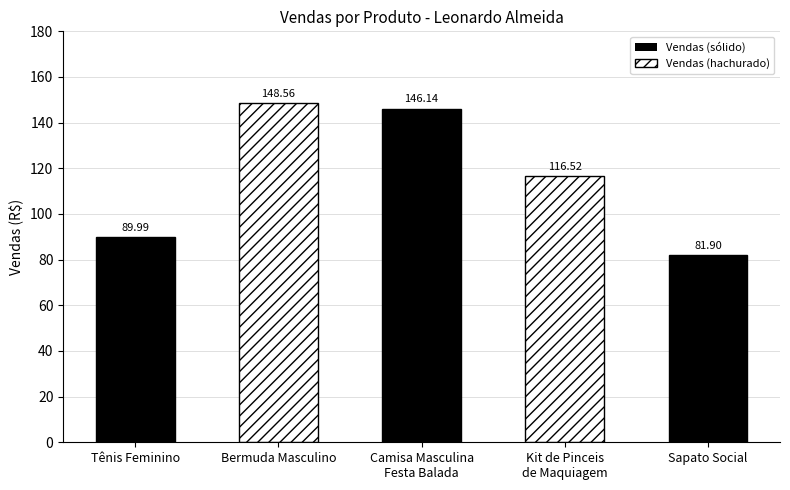

What position from the right is Kit de Pinceis
de Maquiagem?

2